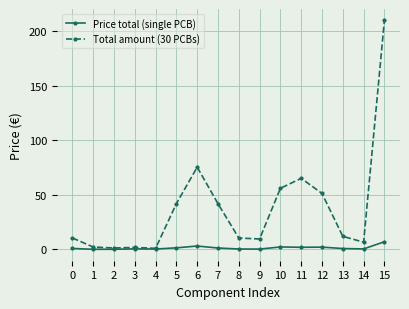

At which category is the sum across all series the highest?

15